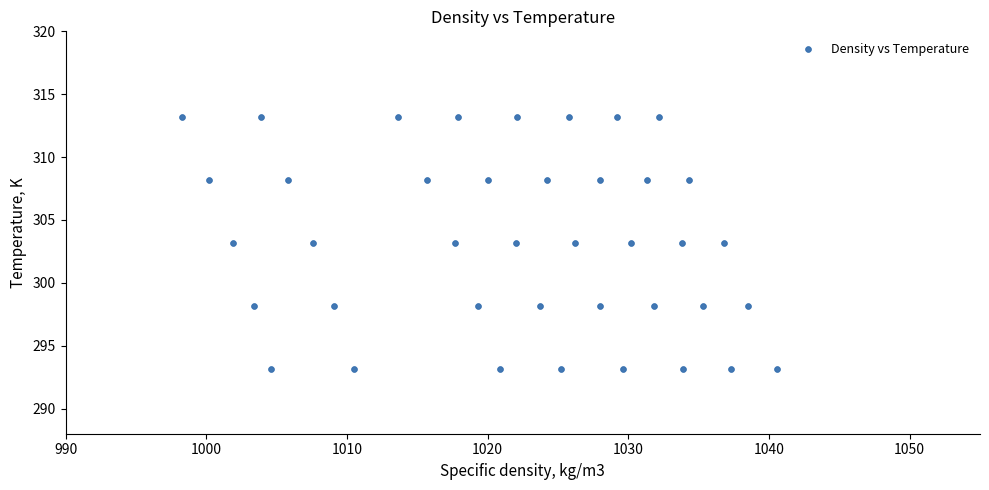

What is the range of Y values (max minus min)?

20.0